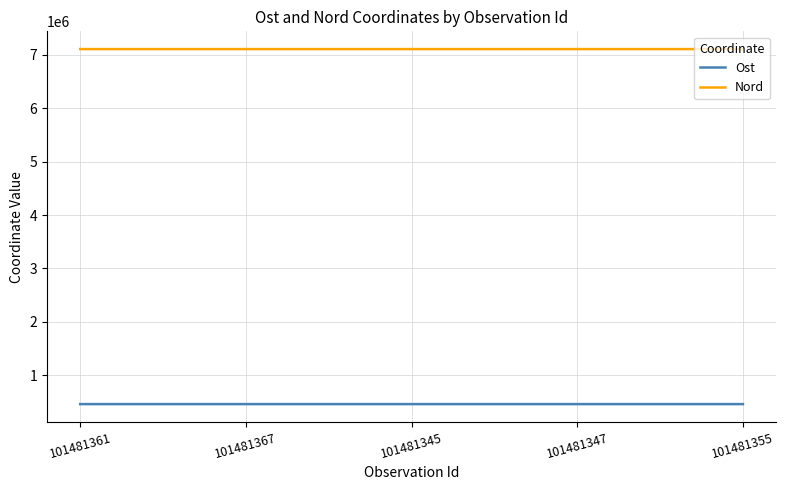

What are all the series names shown in the legend?

Ost, Nord